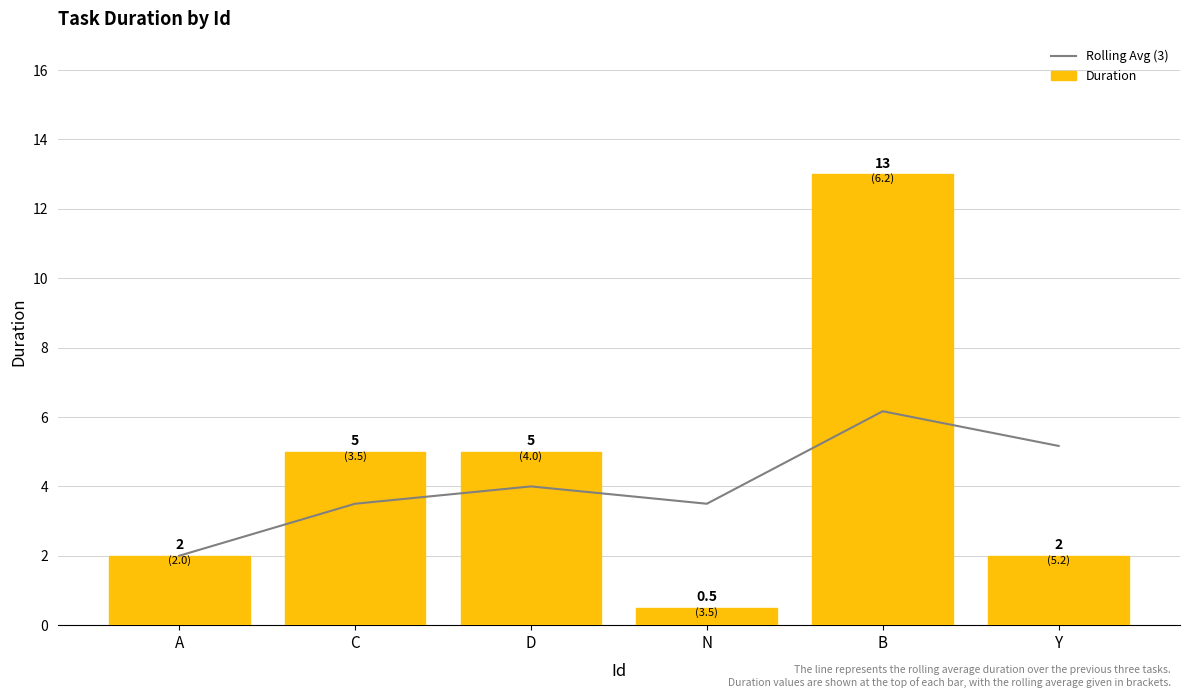

Which series has the widest spread of values?

Duration